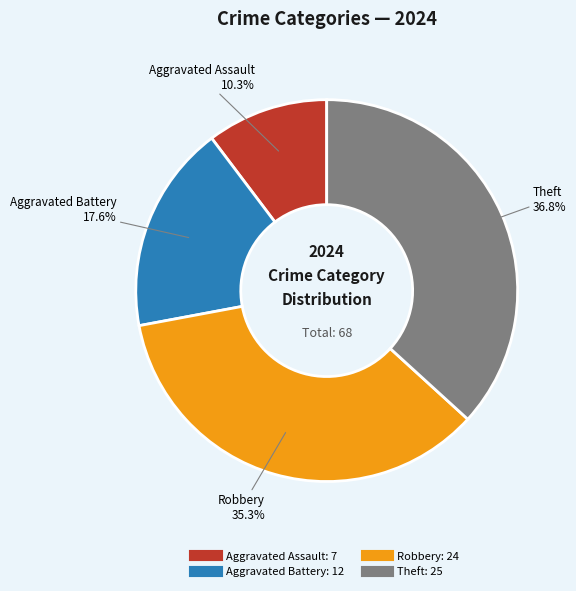

What is the ratio of the value at Theft to the value at Aggravated Assault?

3.6